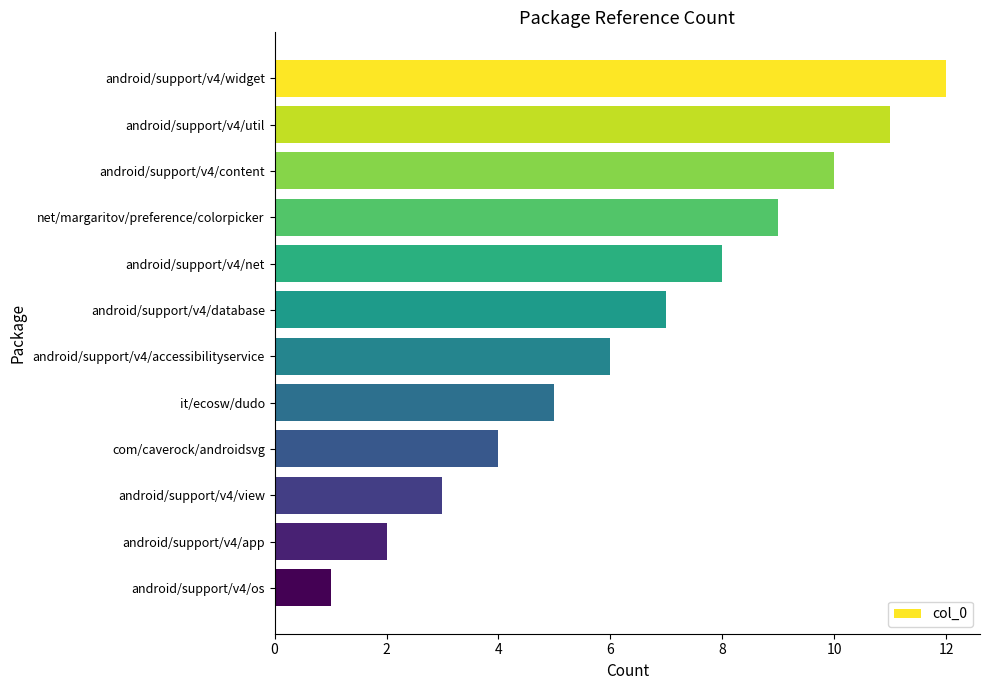

How many values are below 7?

6